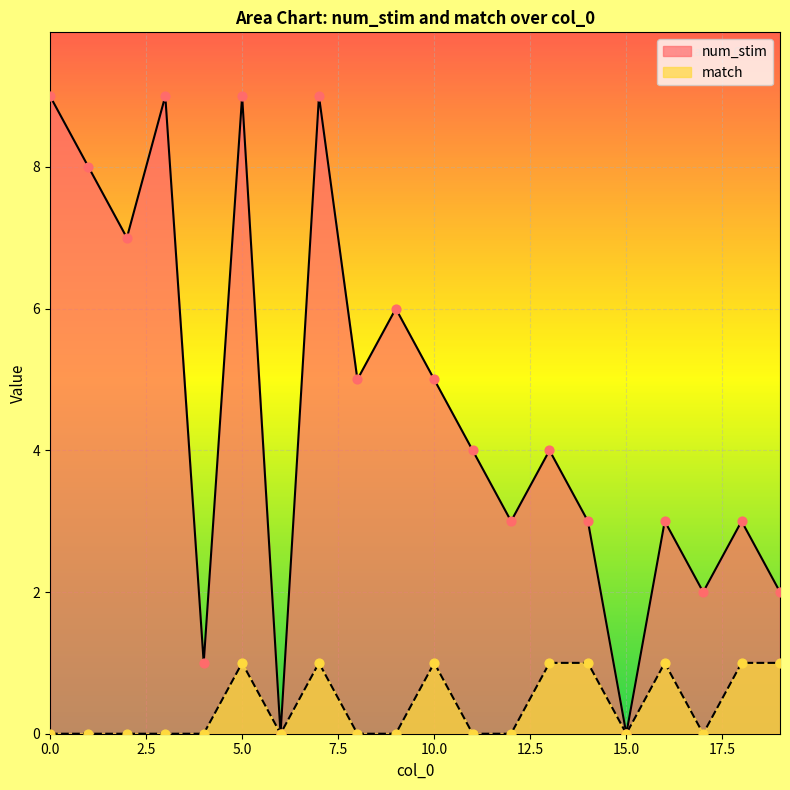

At which category is the sum across all series the highest?

5